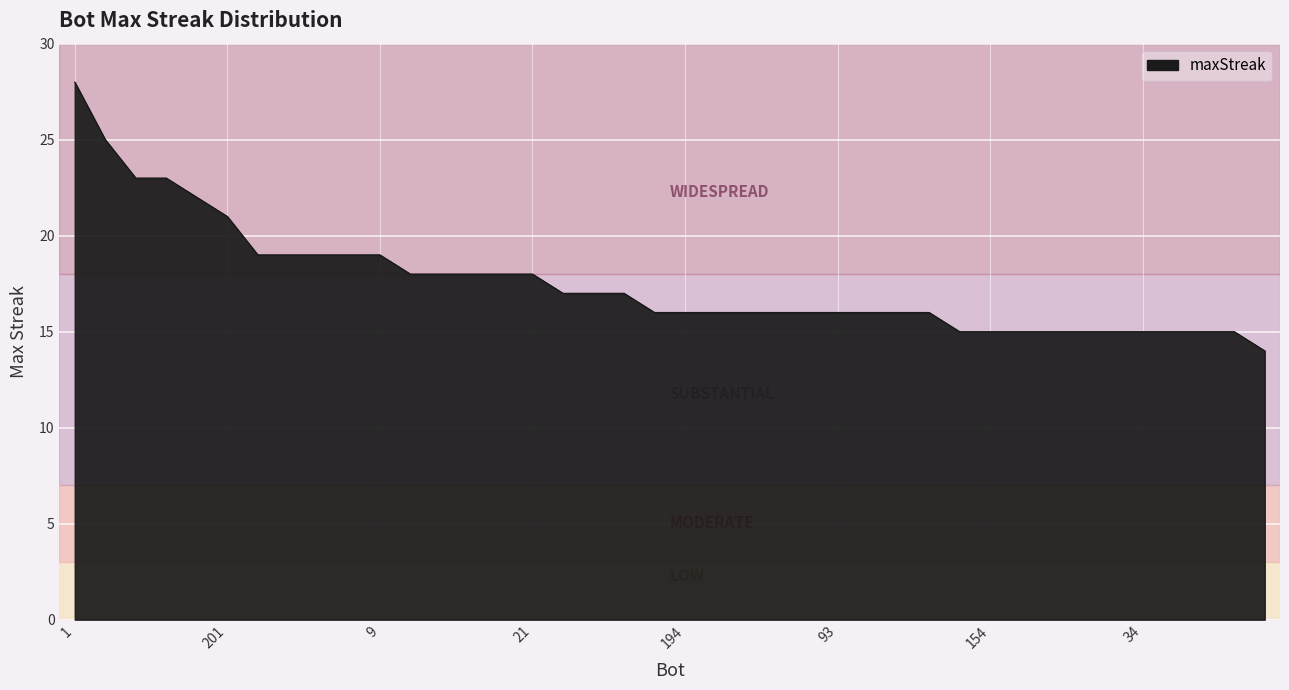

What is the smallest value displayed?

14